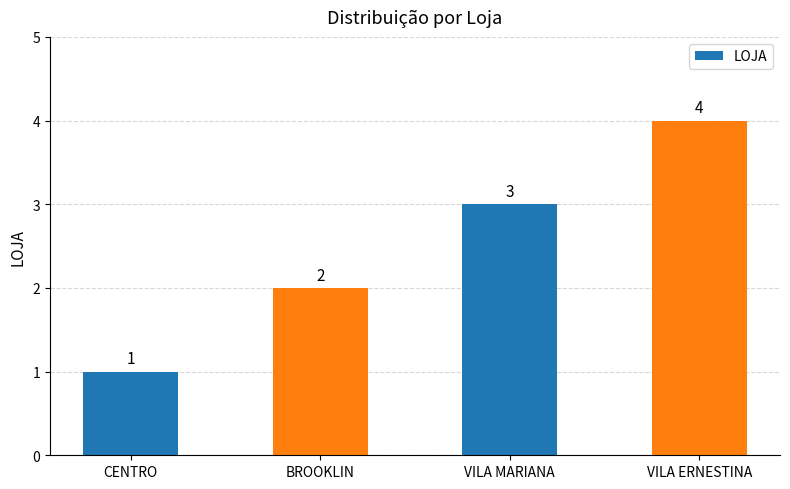

How many data points are less than 3?

2